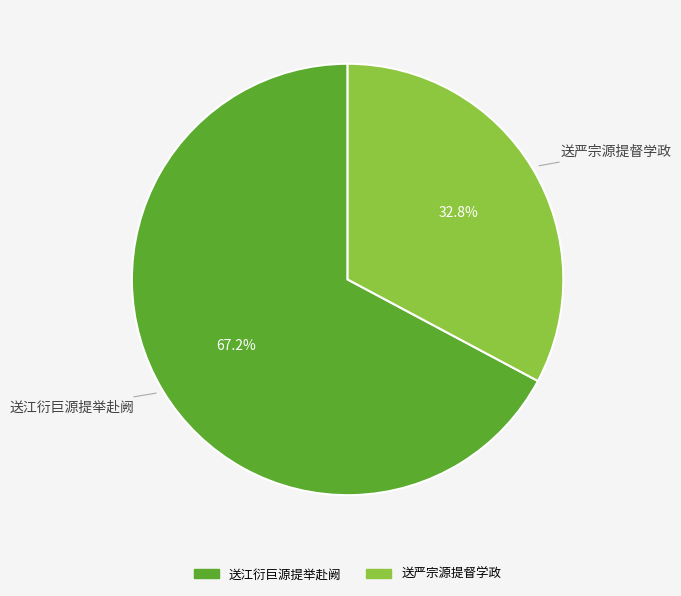

Which slice is the largest?

送江衍巨源提举赴阙